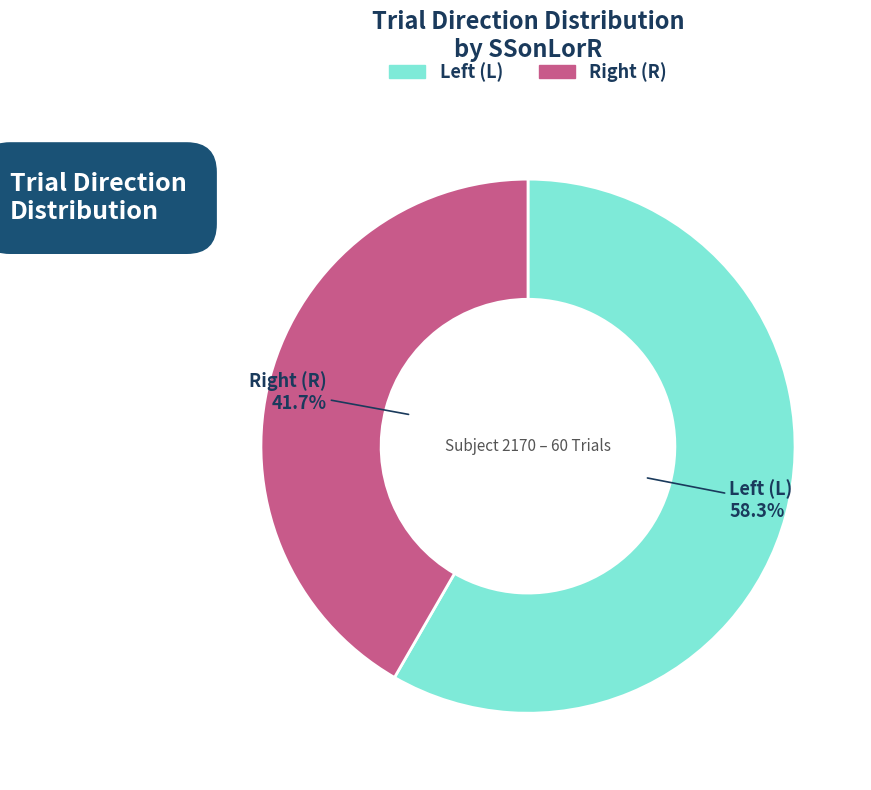

Does any single category account for the majority?

Yes